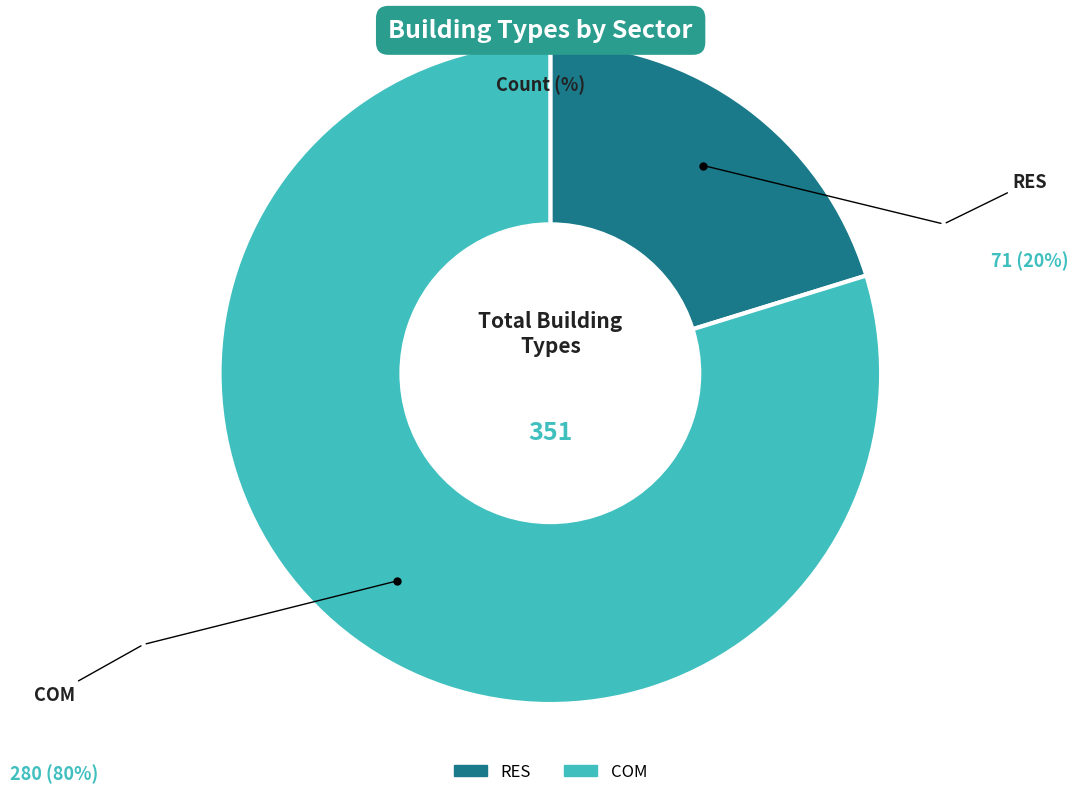

What is the majority slice?

COM